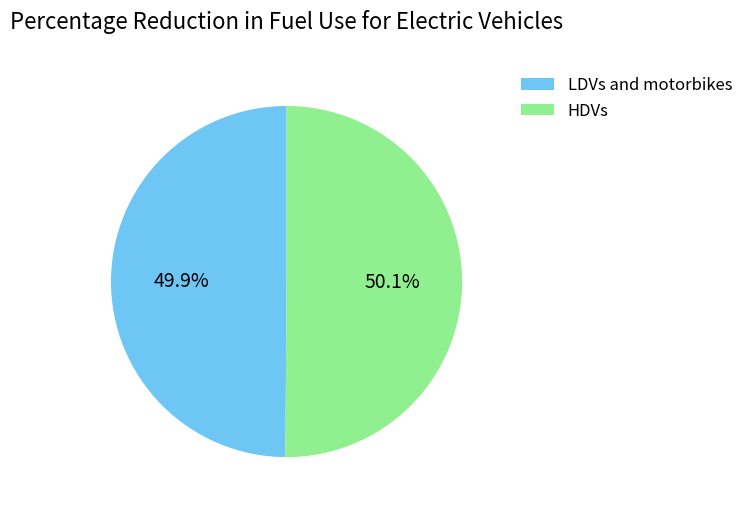

Does any single category account for the majority?

Yes